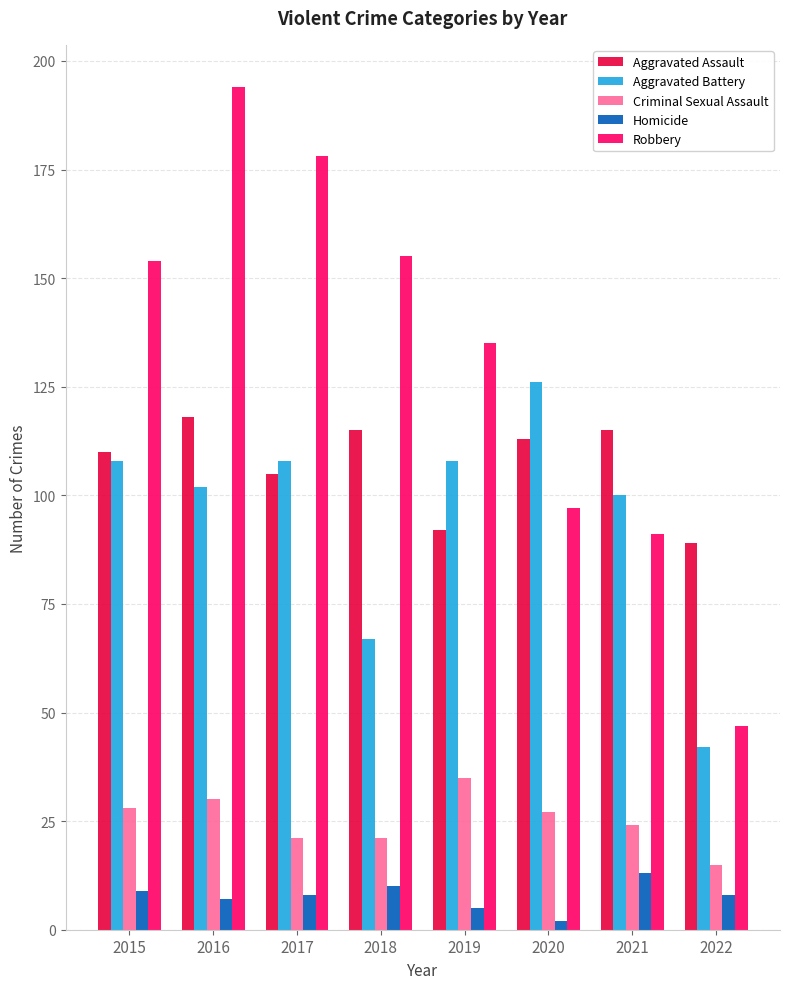

What is the average value of the Robbery series?

131